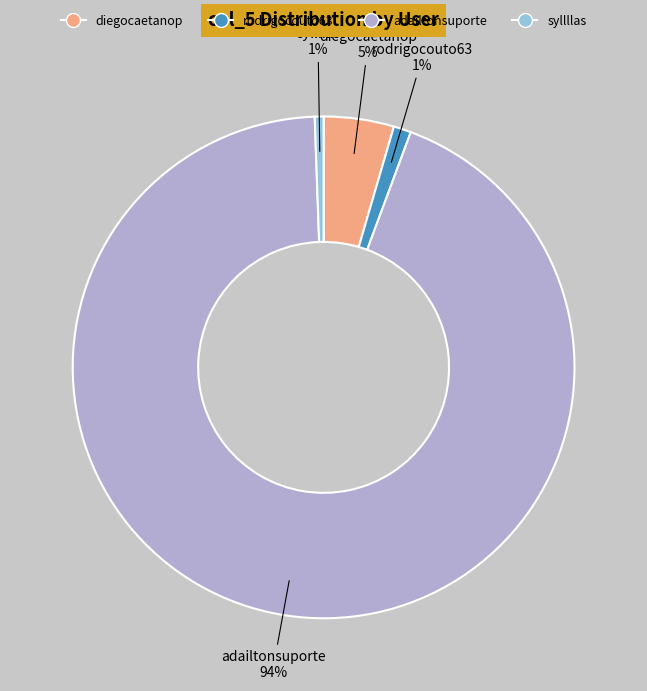

Between syllllas and adailtonsuporte, which is larger?

adailtonsuporte